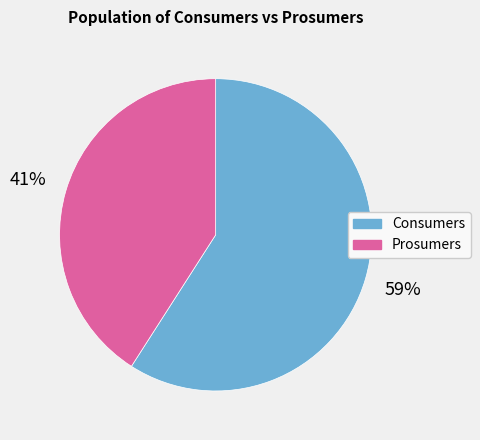

To the nearest percent, what is the difference between the Consumers and Prosumers slice percentages?

18%